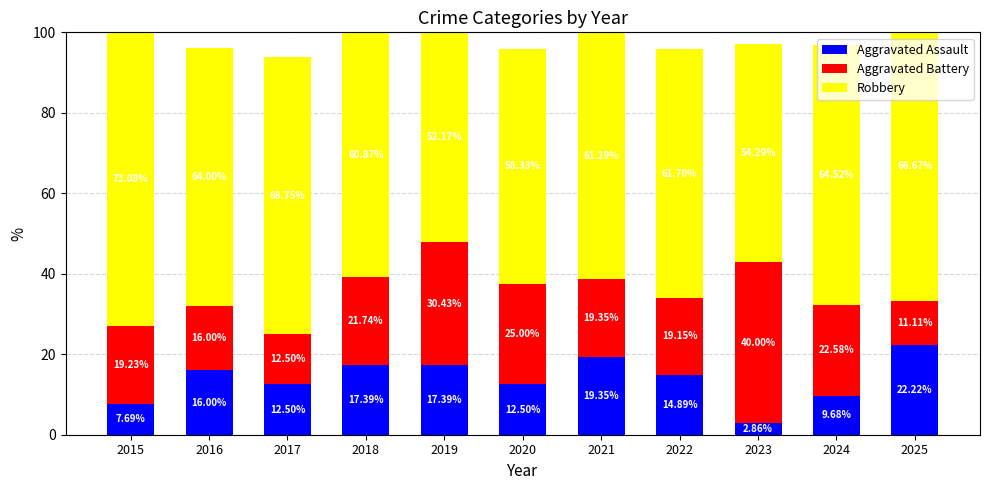

What is the sum of the Aggravated Assault values at 2025 and 2020?

34.7